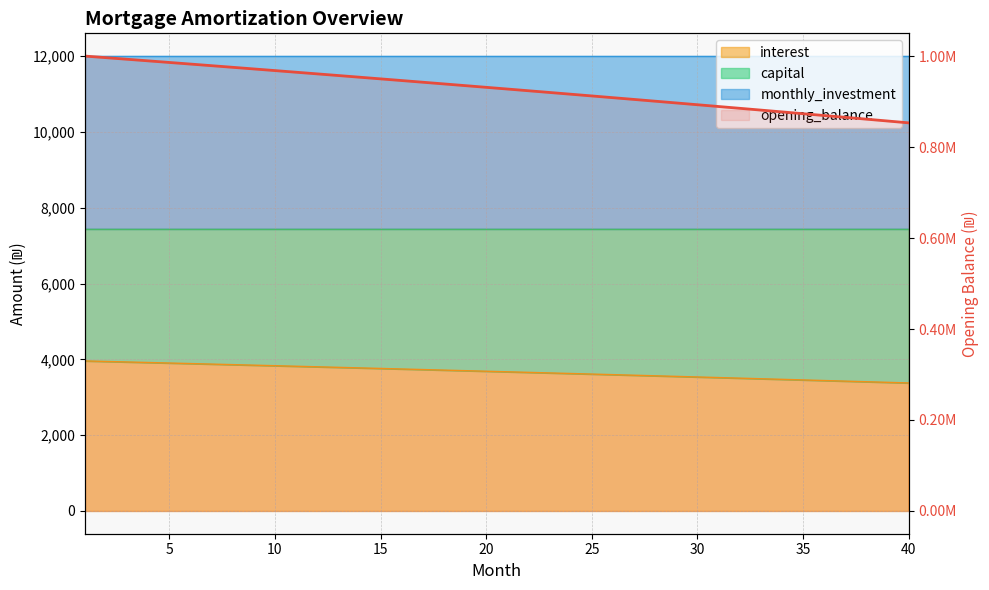

What is the difference between the maximum and second lowest values?

142698.9